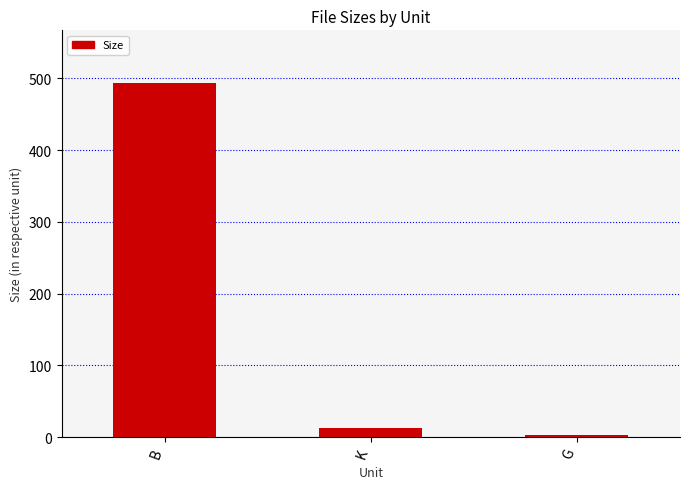

How many series are shown in this chart?

1